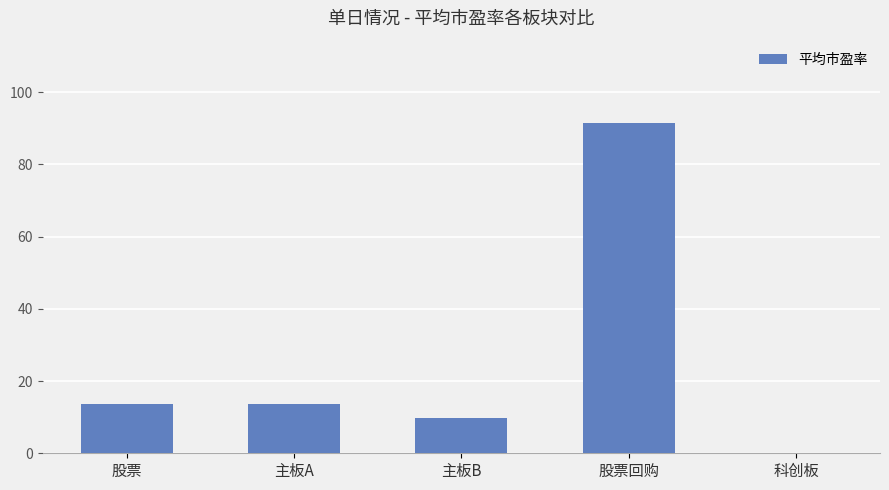

The chart shows a value of 13.8 at 股票. True or false?

True